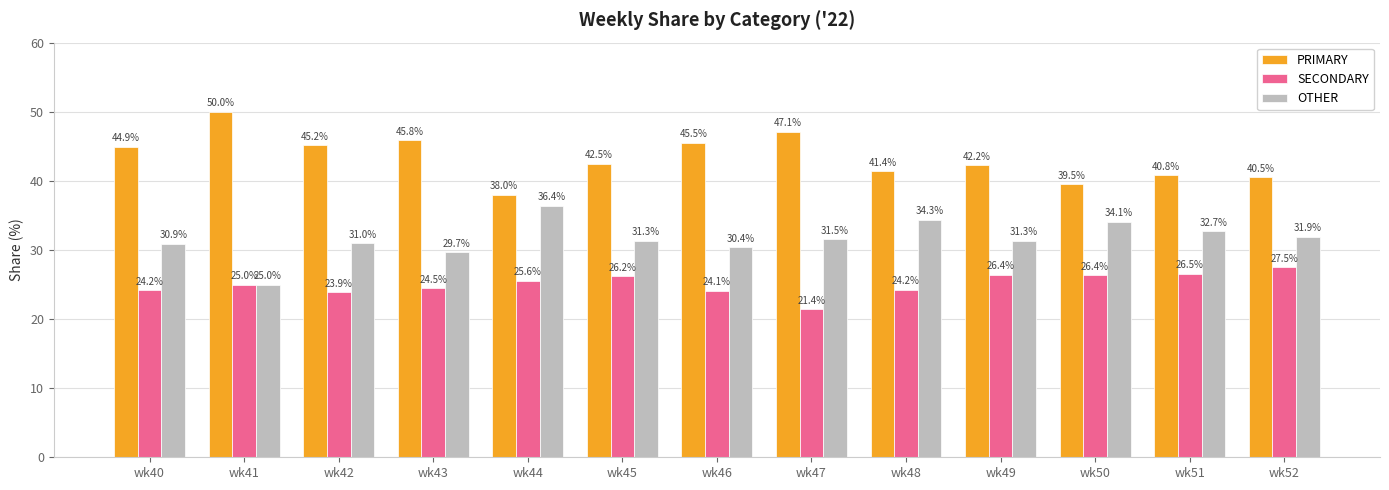

List the series in order of their peak value, lowest first.

SECONDARY, OTHER, PRIMARY